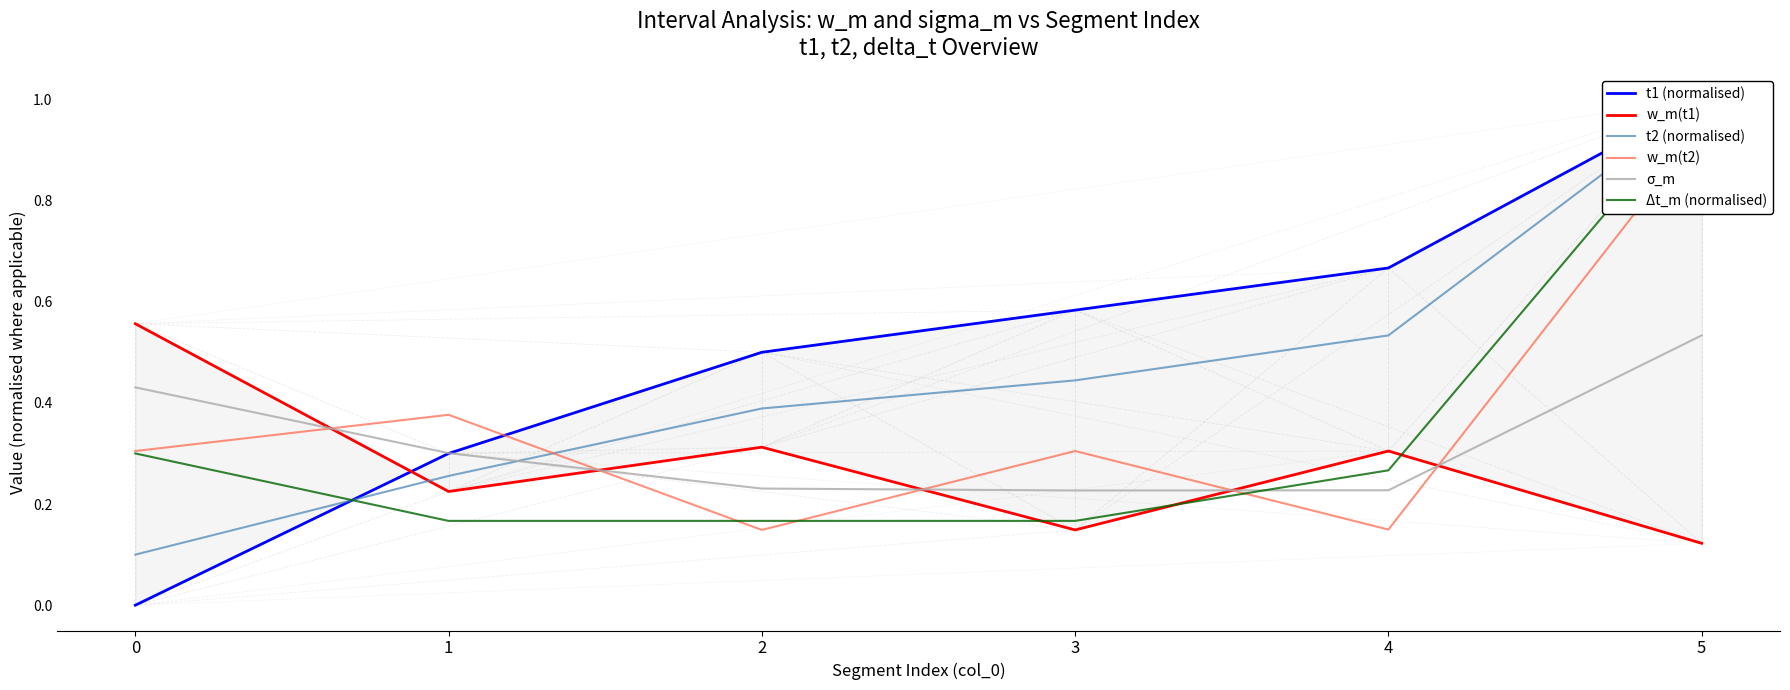

Which series has the largest range (max minus min)?

t1 (normalised)